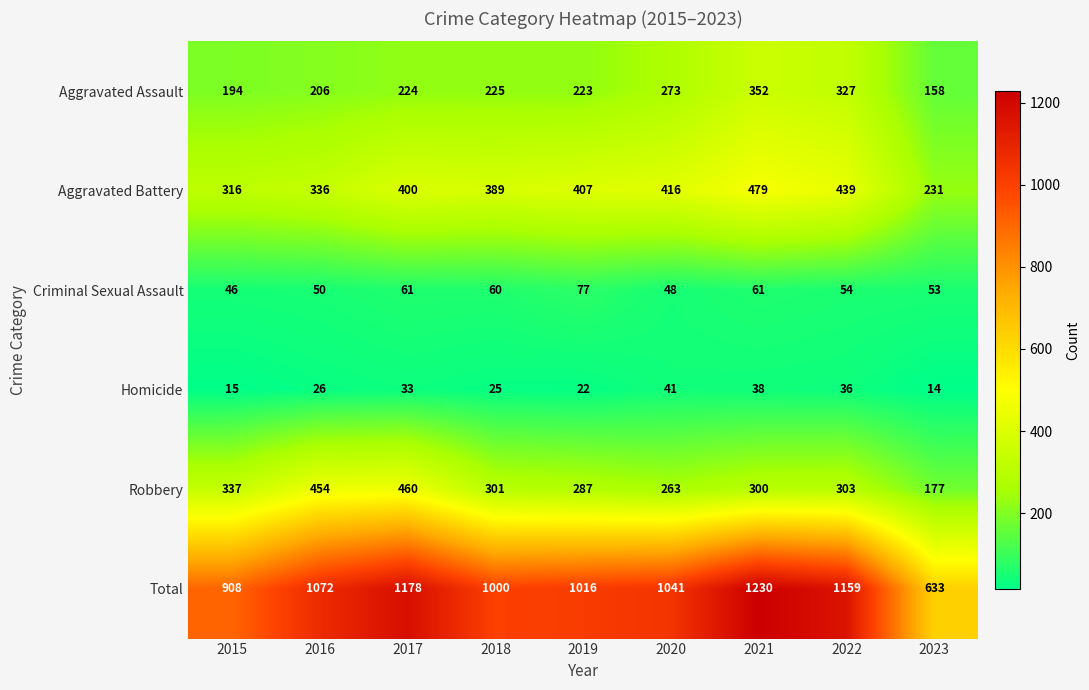

Which series has the largest total across all categories?

Total